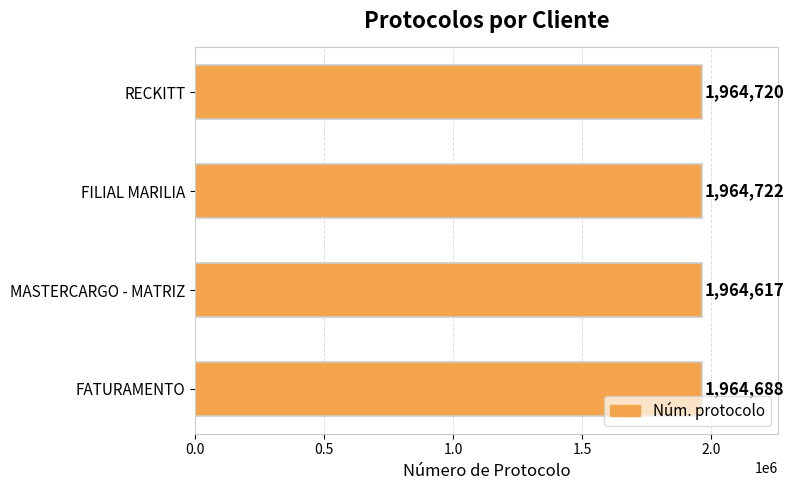

What is the sum of all values?

7858747